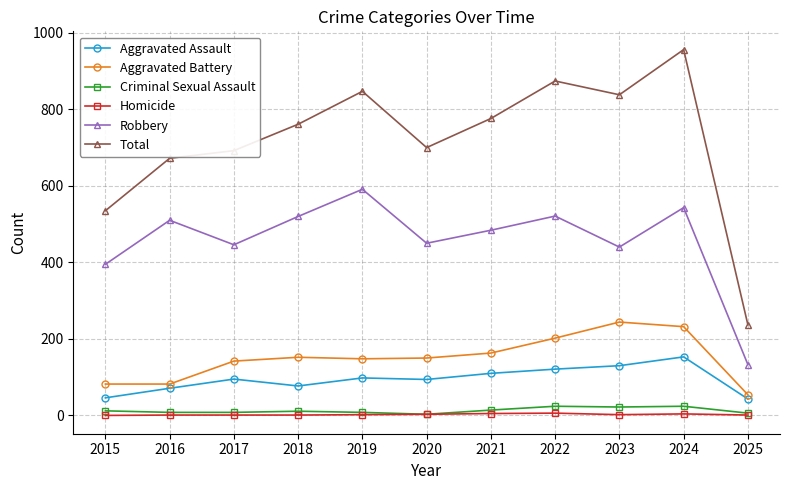

Count the number of categories in the chart.

11